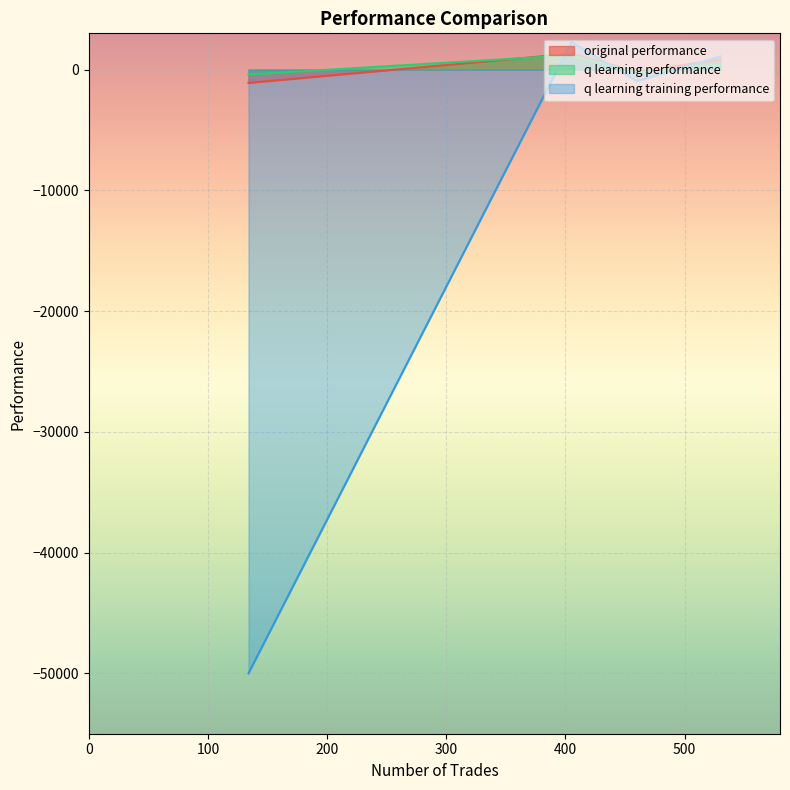

How many intersections are there between q learning performance and q learning training performance?

3